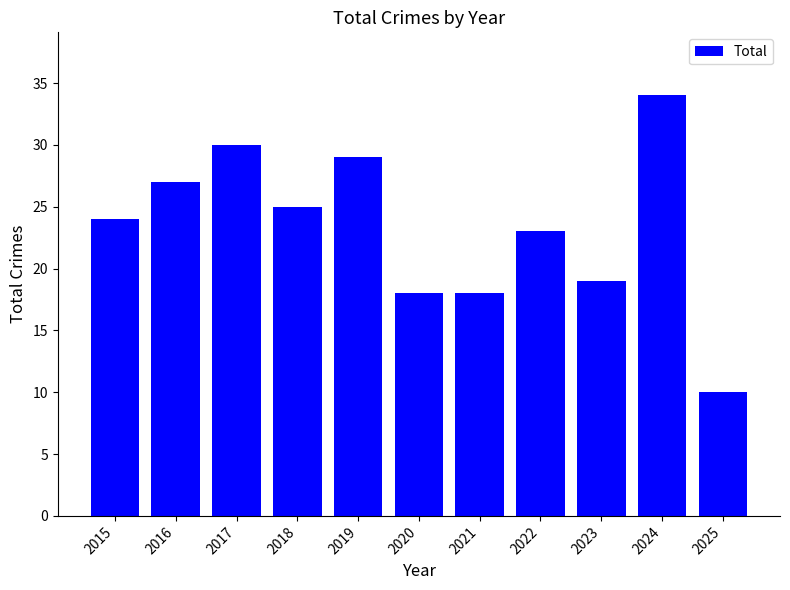

What is the change in value from 2019 to 2023?

-10